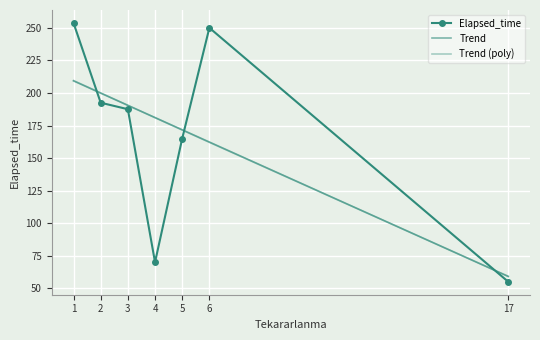

Reading left to right, extract all data points from this chart.

Elapsed_time: 1=253.8	2=192.5	3=187.5	4=70.0	5=165.0	6=250.0	17=55.0
Trend: 1=209.2	2=199.9	3=190.5	4=181.1	5=171.7	6=162.3	17=59.1
Trend (poly): 1=209.5	2=200.0	3=190.5	4=181.0	5=171.5	6=162.1	17=59.2